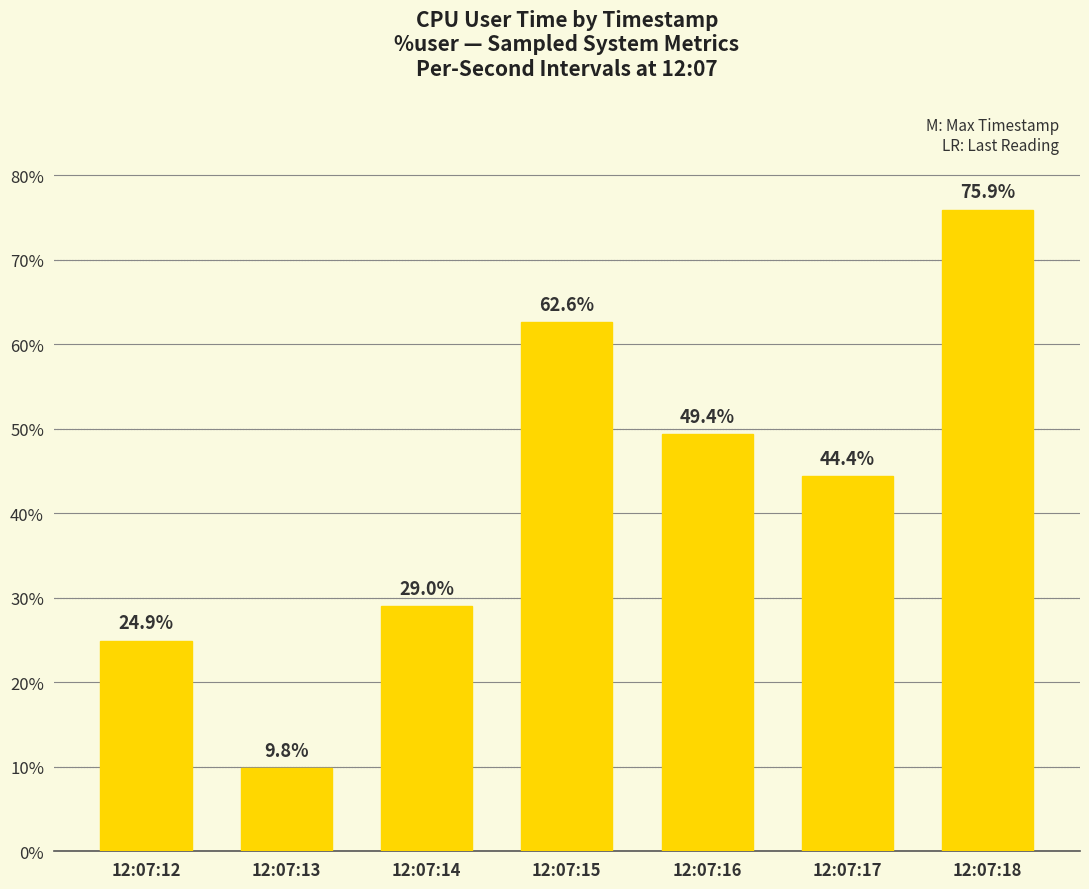

What is the sum of the values at 12:07:16 and 12:07:17?

93.8